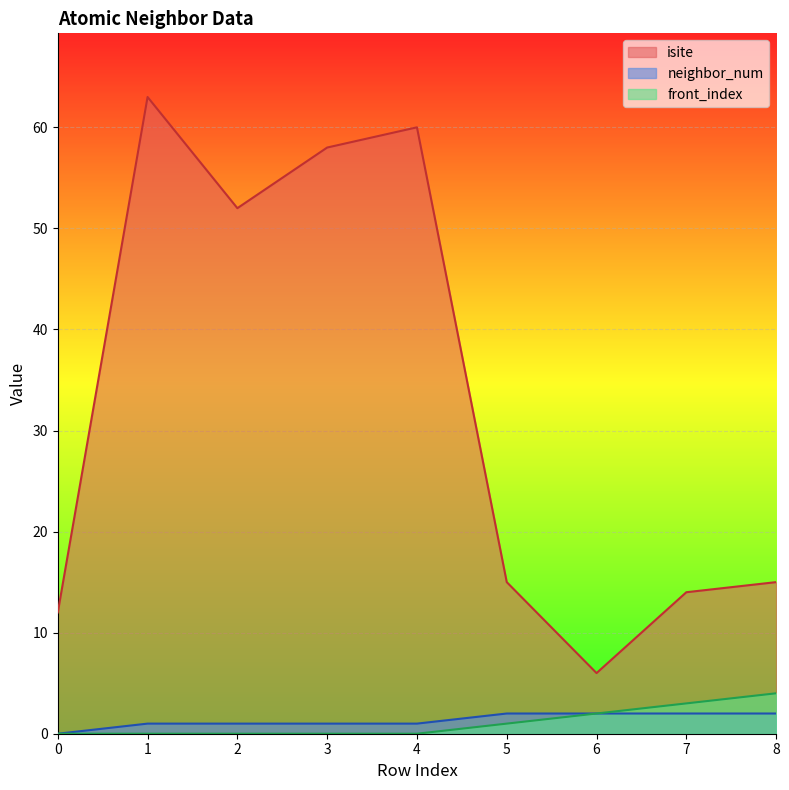

Reading left to right, transcribe all the data shown in this chart.

isite: 12	63	52	58	60	15	6	14	15
neighbor_num: 0	1	1	1	1	2	2	2	2
front_index: 0	0	0	0	0	1	2	3	4